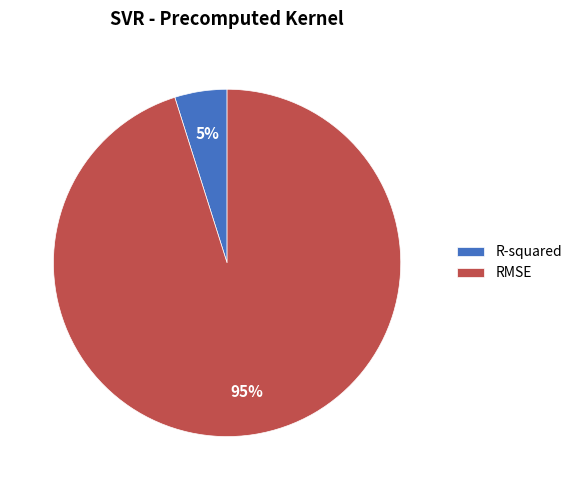

The R-squared slice represents 16% of the pie. True or false?

False